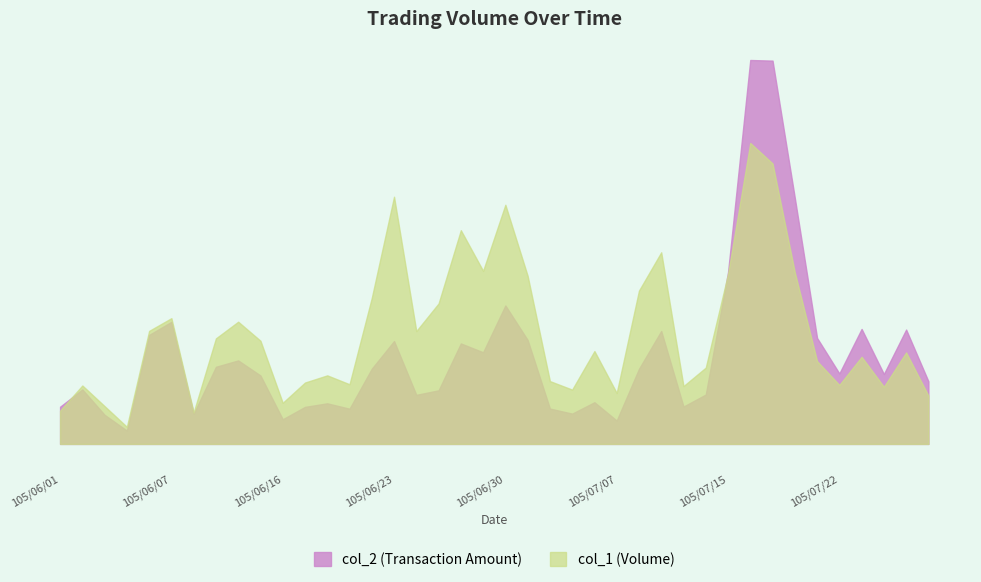

How many interior local peaks does the col_2 series have?

12